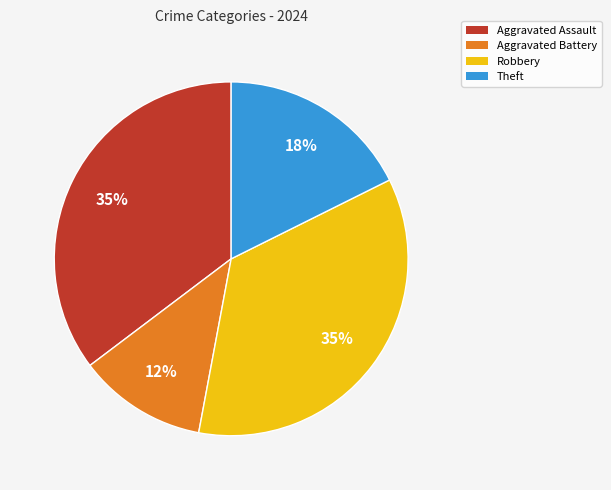

Which slice is the smallest?

Aggravated Battery